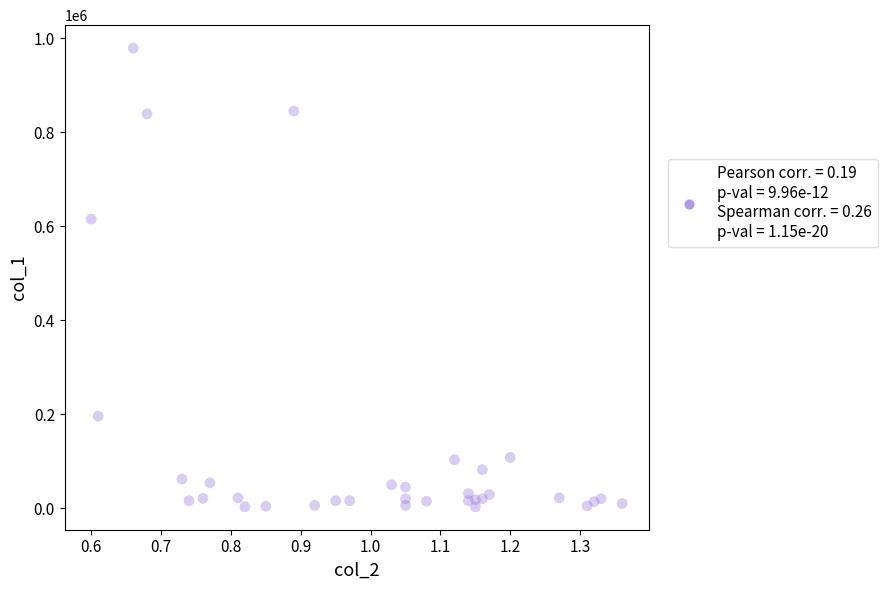

What Y value in the scatter plot is closest to 491000?

615000